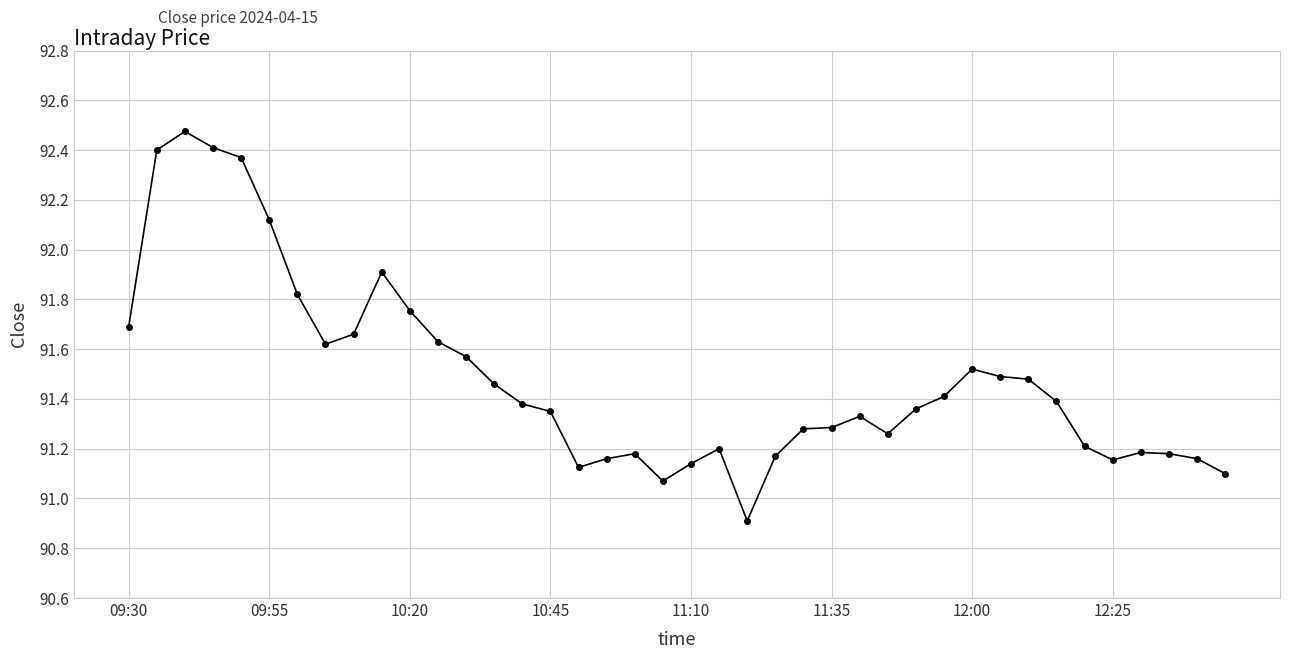

What is the sum of all values?

3659.4